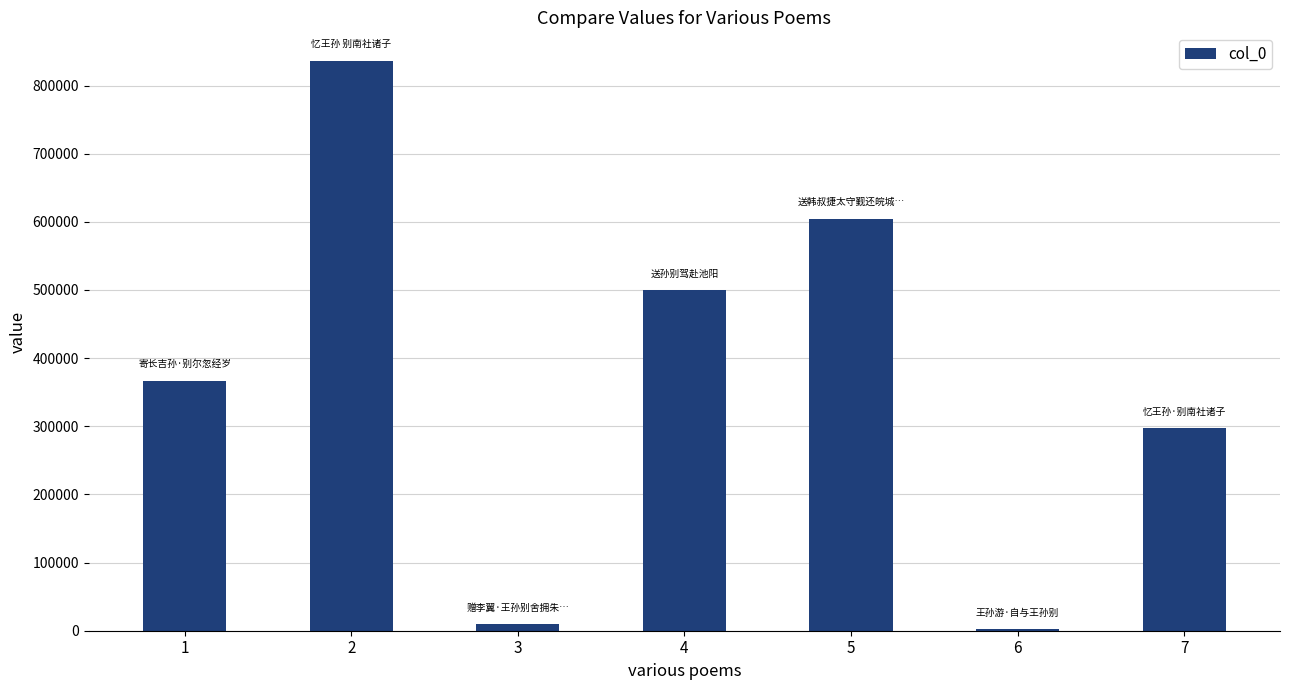

Is it true that the value at 5 is 604662?

True